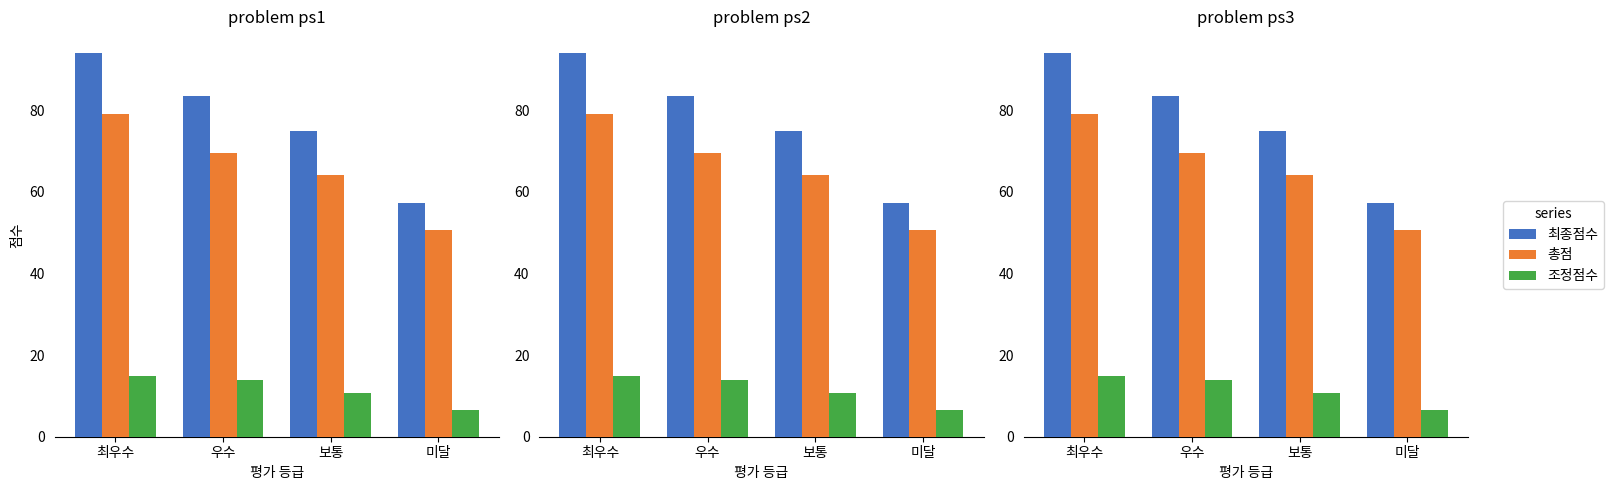

How many series are shown in this chart?

3